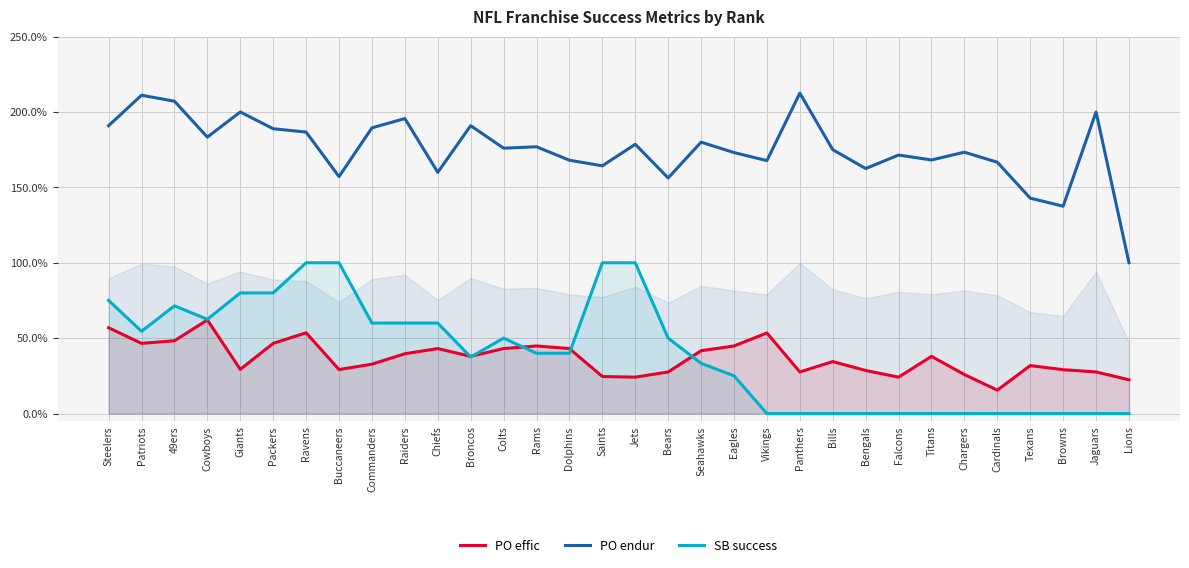

What is the greatest value displayed?

2.1